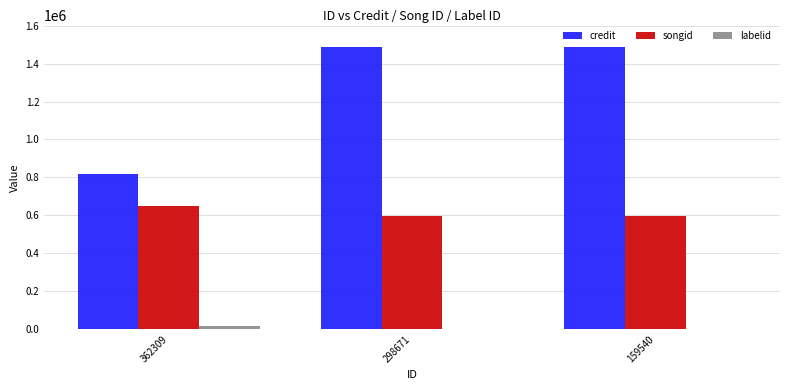

What is the highest value of the songid series?

647866